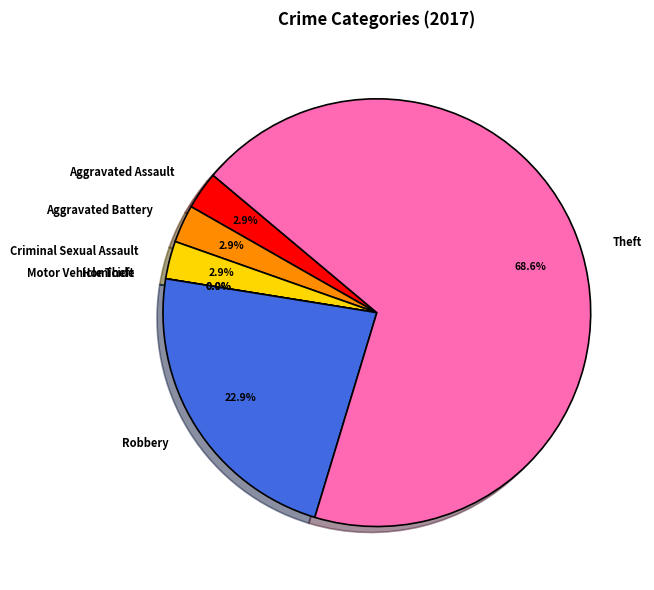

To the nearest percent, what percentage of the pie is Aggravated Assault?

3%